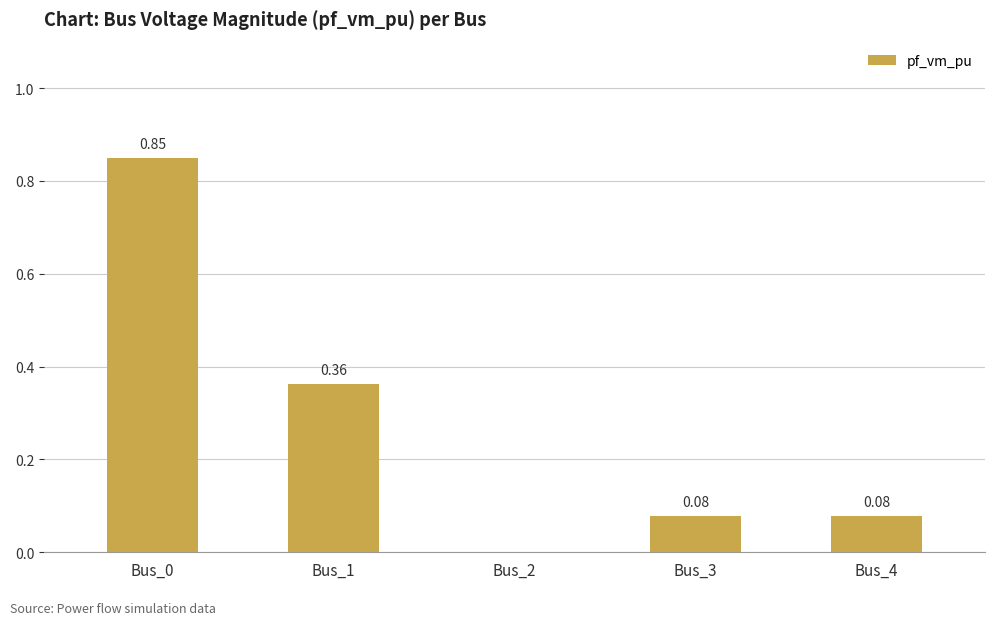

What is the sum of all values?

1.4